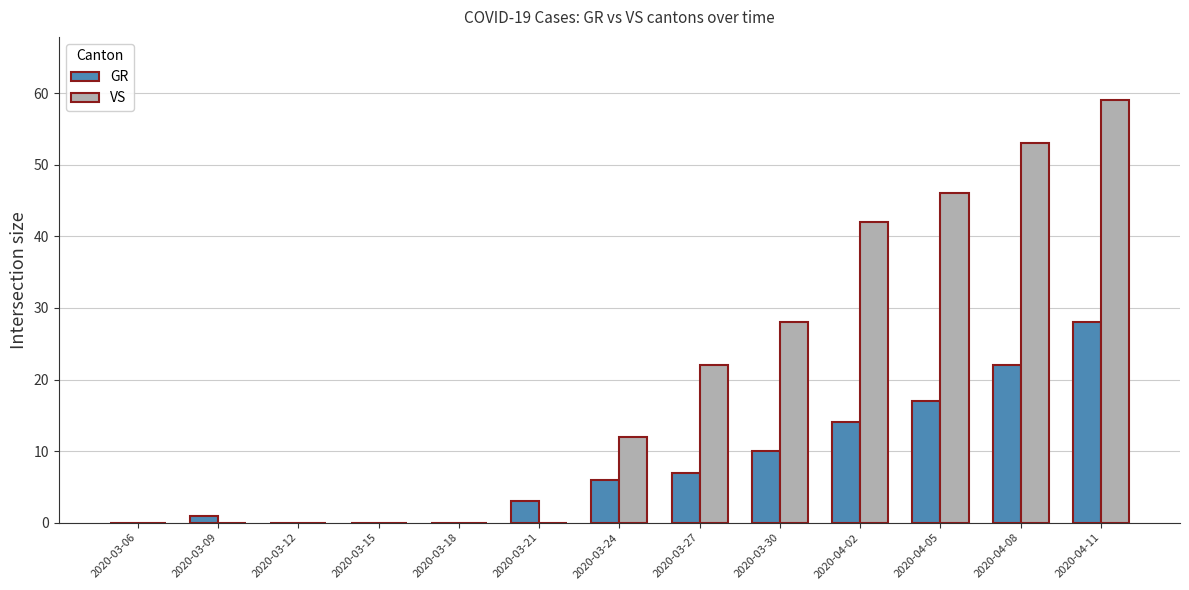

What is the sum of all GR values?

108